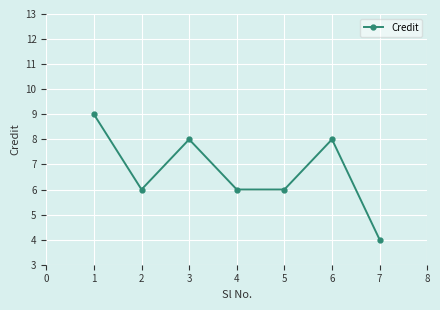

How many distinct data groups are displayed?

1